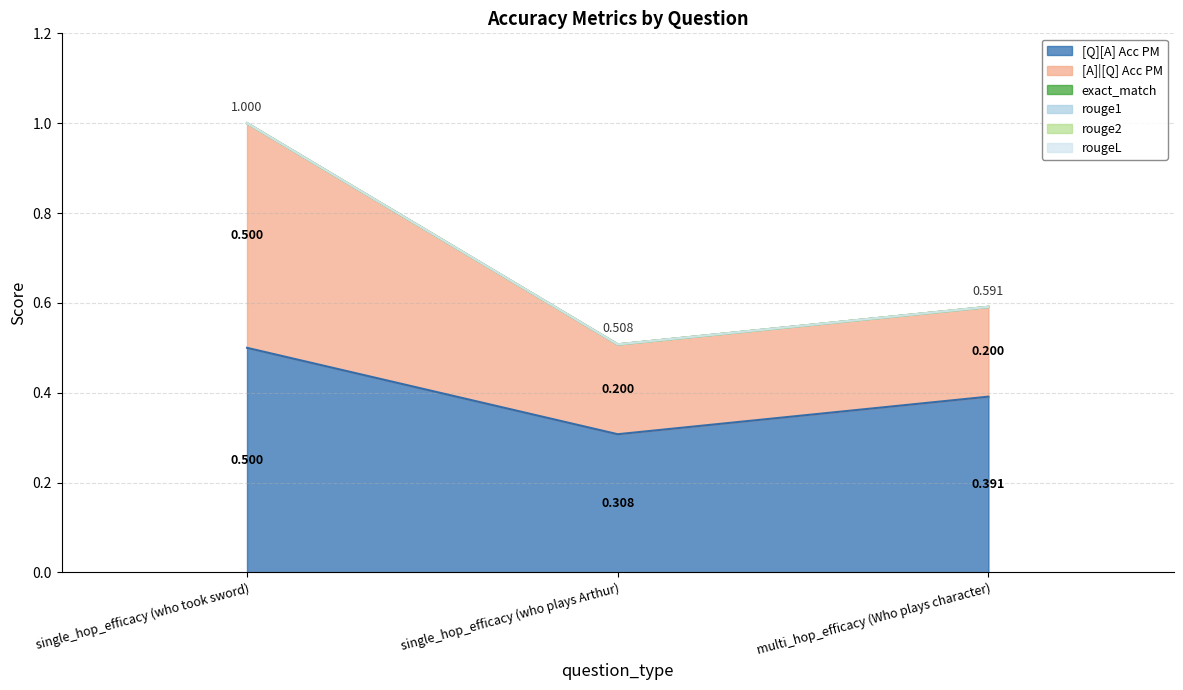

Reading left to right, transcribe all the data shown in this chart.

[Q][A] Acc PM: single_hop_efficacy (who took sword)=0.5	single_hop_efficacy (who plays Arthur)=0.3	multi_hop_efficacy (Who plays character)=0.4
[A]|[Q] Acc PM: single_hop_efficacy (who took sword)=0.5	single_hop_efficacy (who plays Arthur)=0.2	multi_hop_efficacy (Who plays character)=0.2
exact_match: single_hop_efficacy (who took sword)=0.0	single_hop_efficacy (who plays Arthur)=0.0	multi_hop_efficacy (Who plays character)=0.0
rouge1: single_hop_efficacy (who took sword)=0.0	single_hop_efficacy (who plays Arthur)=0.0	multi_hop_efficacy (Who plays character)=0.0
rouge2: single_hop_efficacy (who took sword)=0.0	single_hop_efficacy (who plays Arthur)=0.0	multi_hop_efficacy (Who plays character)=0.0
rougeL: single_hop_efficacy (who took sword)=0.0	single_hop_efficacy (who plays Arthur)=0.0	multi_hop_efficacy (Who plays character)=0.0